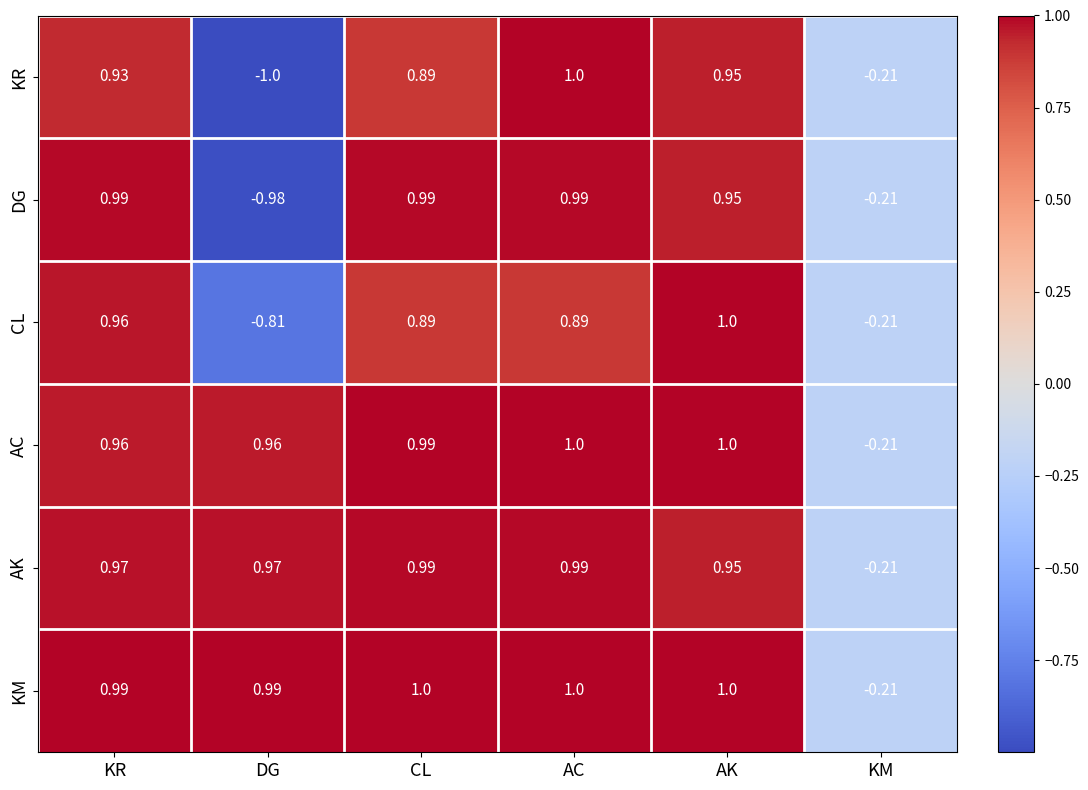

Which series has the largest total across all categories?

KM